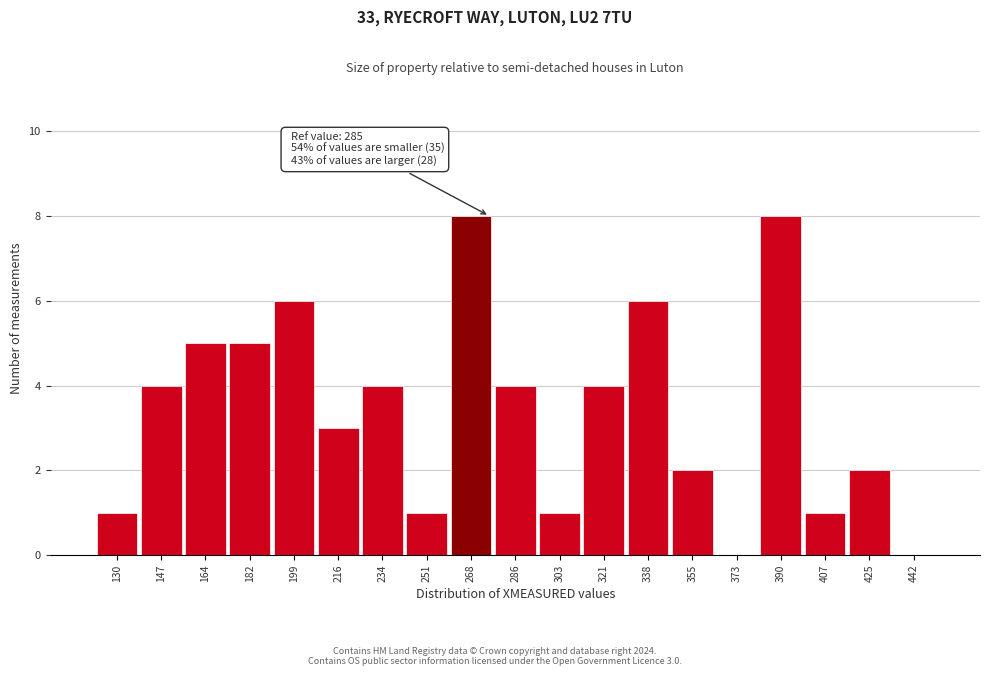

Reading right to left, list all the values displayed in this chart.

442=0	425=2	407=1	390=8	373=0	355=2	338=6	321=4	303=1	286=4	268=8	251=1	234=4	216=3	199=6	182=5	164=5	147=4	130=1